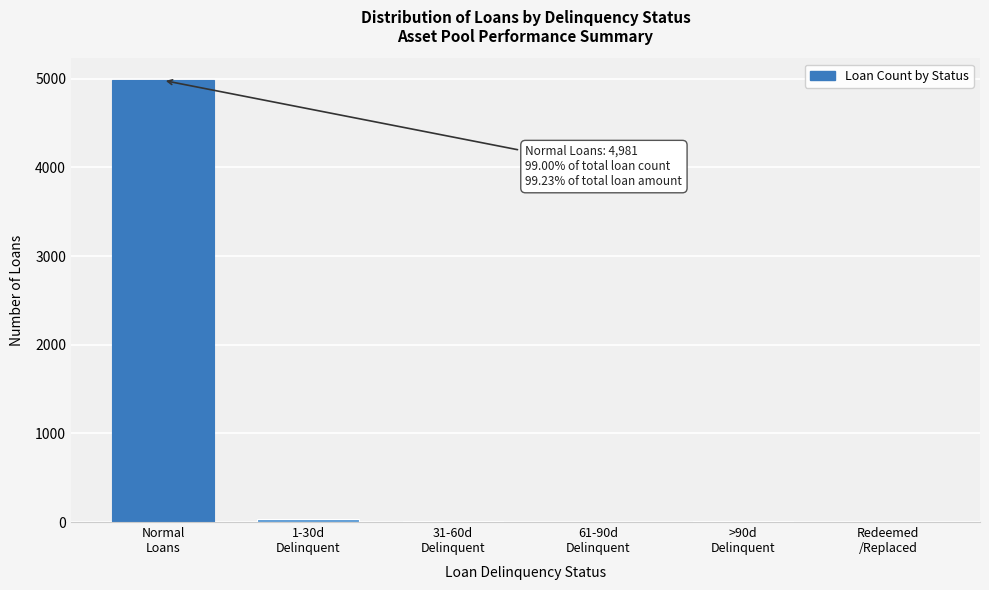

What is the greatest value displayed?

4981